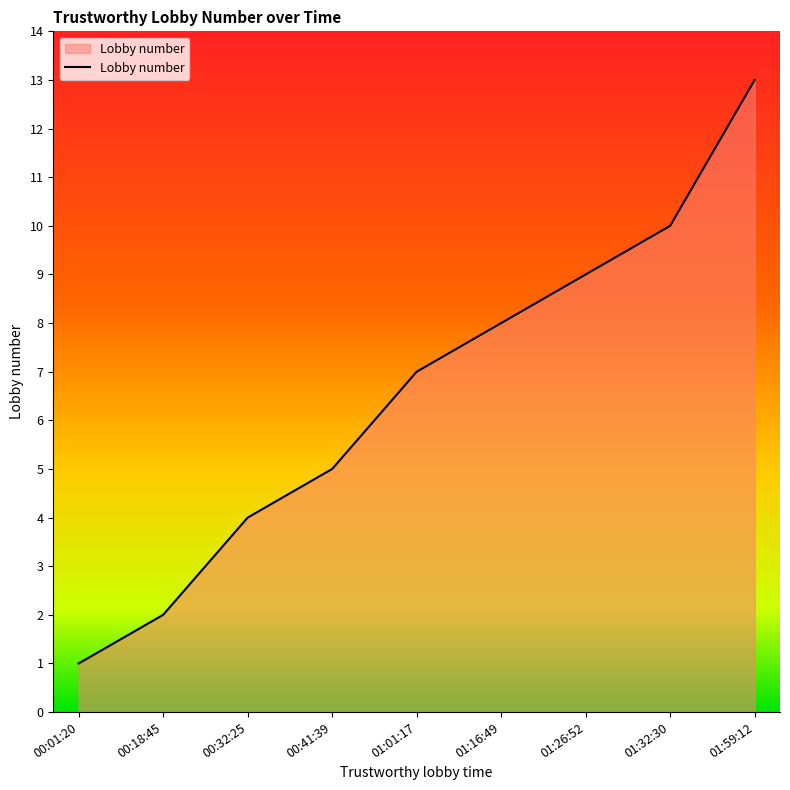

List the labels in order of value, largest first.

01:59:12, 01:32:30, 01:26:52, 01:16:49, 01:01:17, 00:41:39, 00:32:25, 00:18:45, 00:01:20